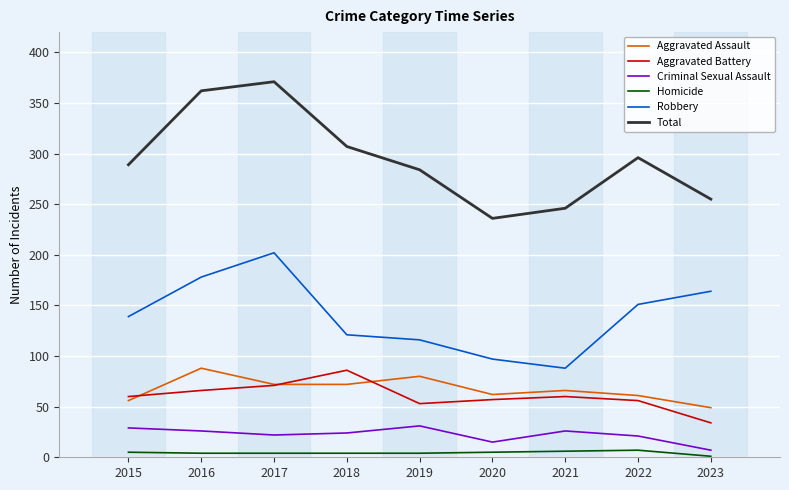

True or false: Aggravated Assault and Robbery cross at least once.

False